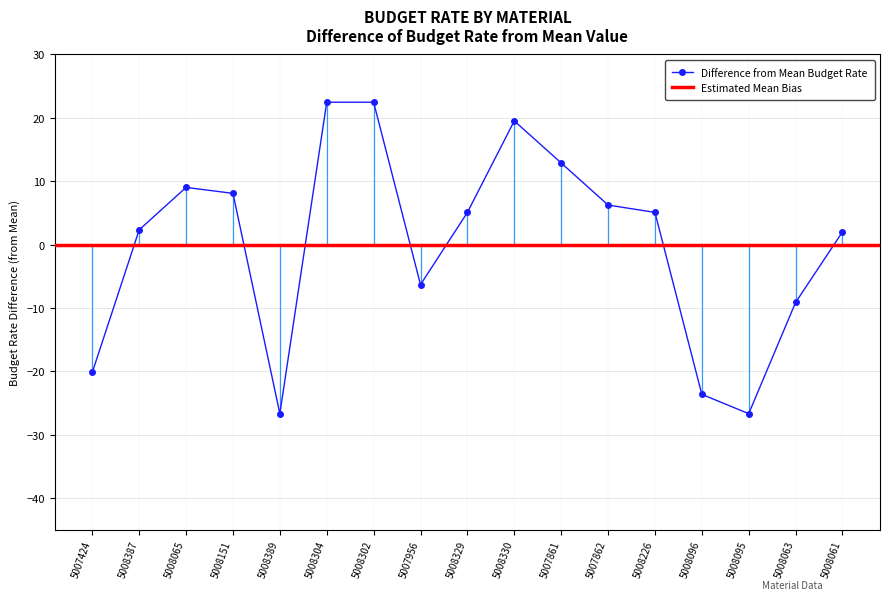

Reading left to right, extract all data points from this chart.

-20.2	2.3	9.0	8.1	-26.7	22.5	22.5	-6.3	5.1	19.5	12.9	6.2	5.1	-23.6	-26.7	-9.1	2.0